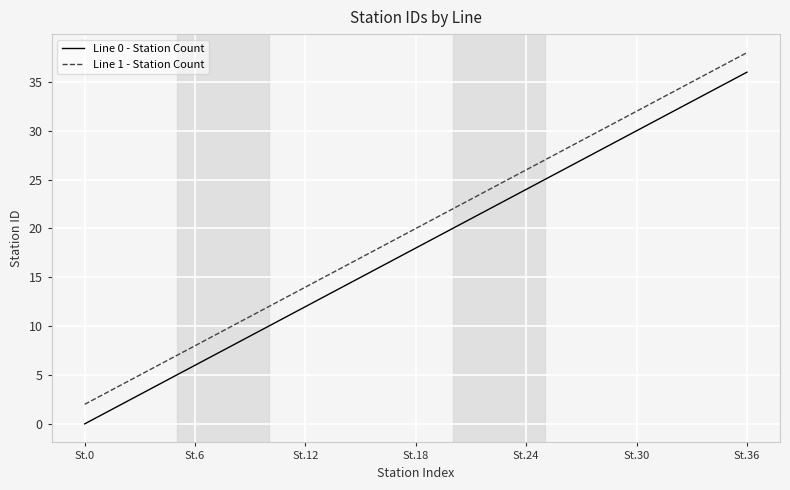

True or false: Line 1 - Station Count and Line 0 - Station Count intersect in this chart.

False